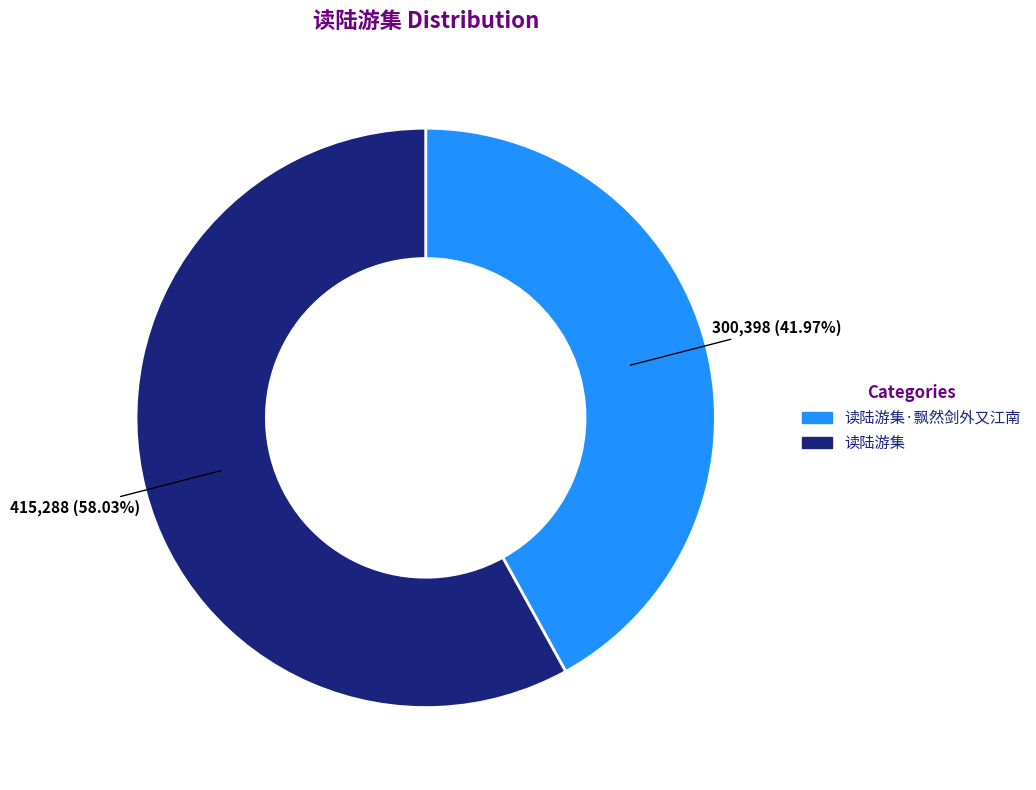

The 读陆游集·飘然剑外又江南 slice represents 51% of the pie. True or false?

False